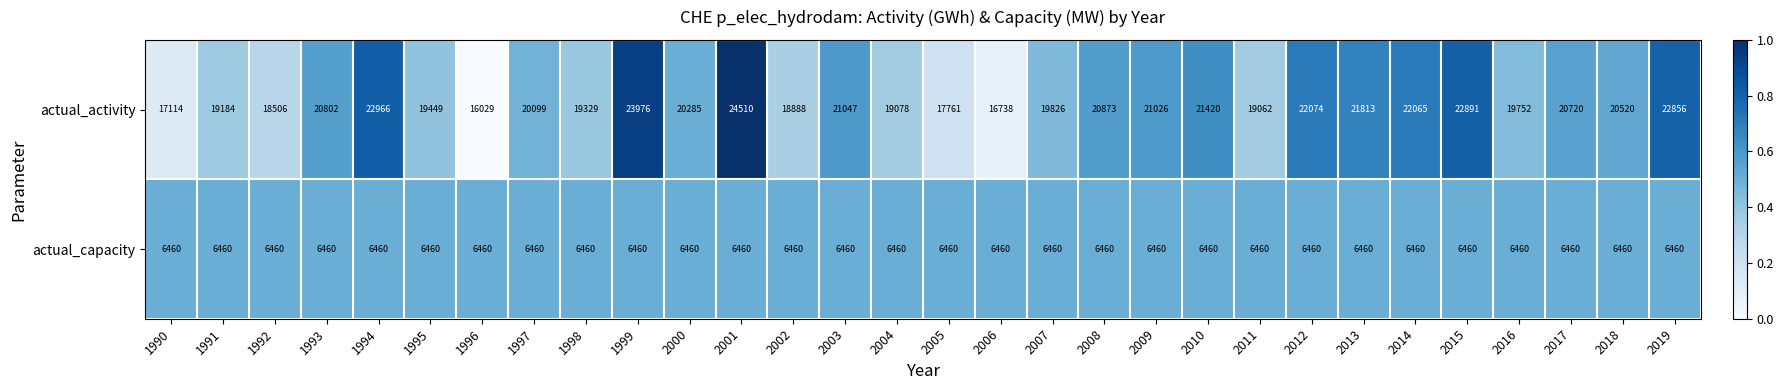

What is the average value of the actual_activity series?

20355